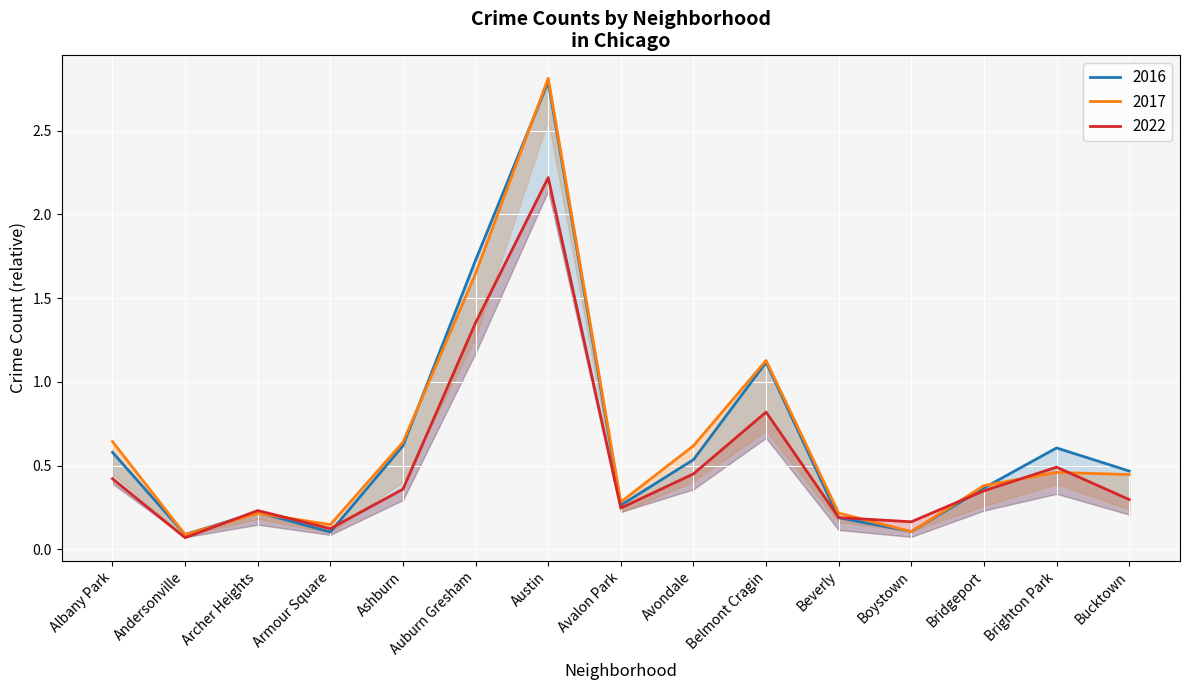

What is the difference between the highest and lowest values at Boystown?

0.1